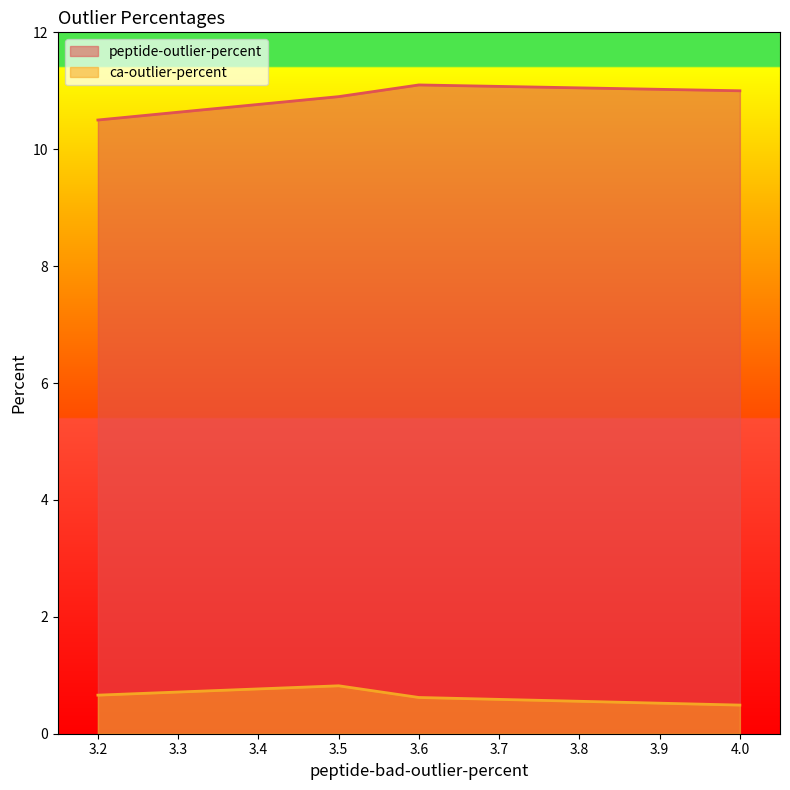

In peptide-outlier-percent, how many points are higher than both neighbors (excluding endpoints)?

1